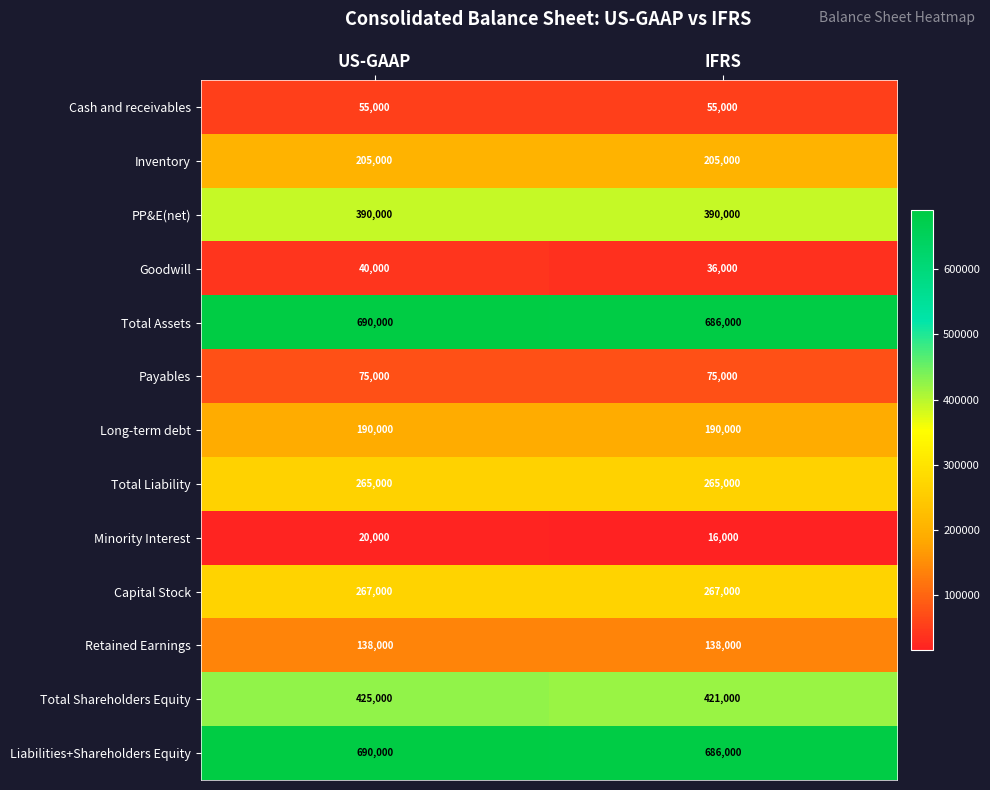

Is it true that Liabilities+Shareholders Equity equals 1183587 at US-GAAP?

False